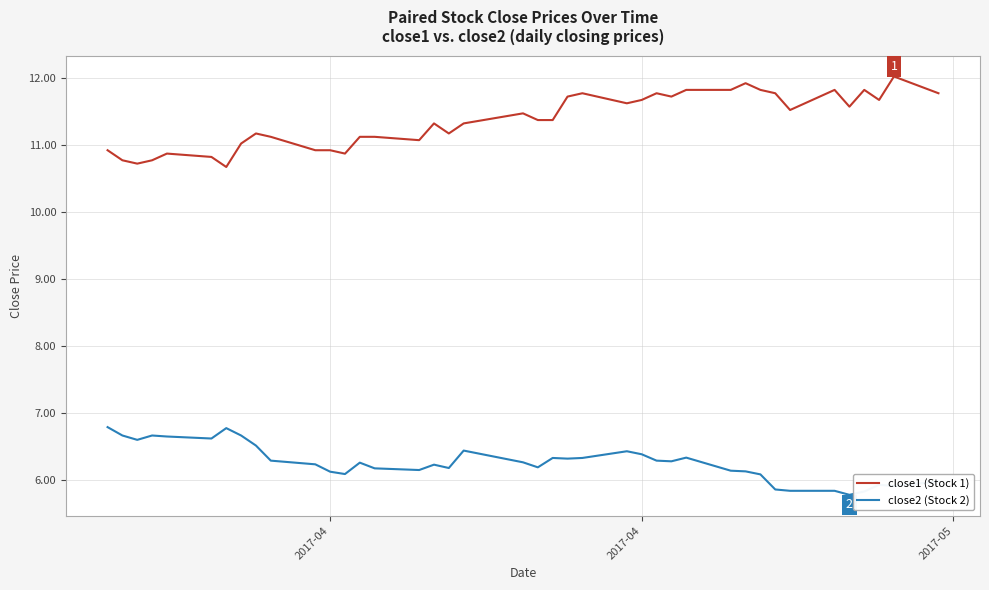

Which series has the largest total across all categories?

close1 (Stock 1)